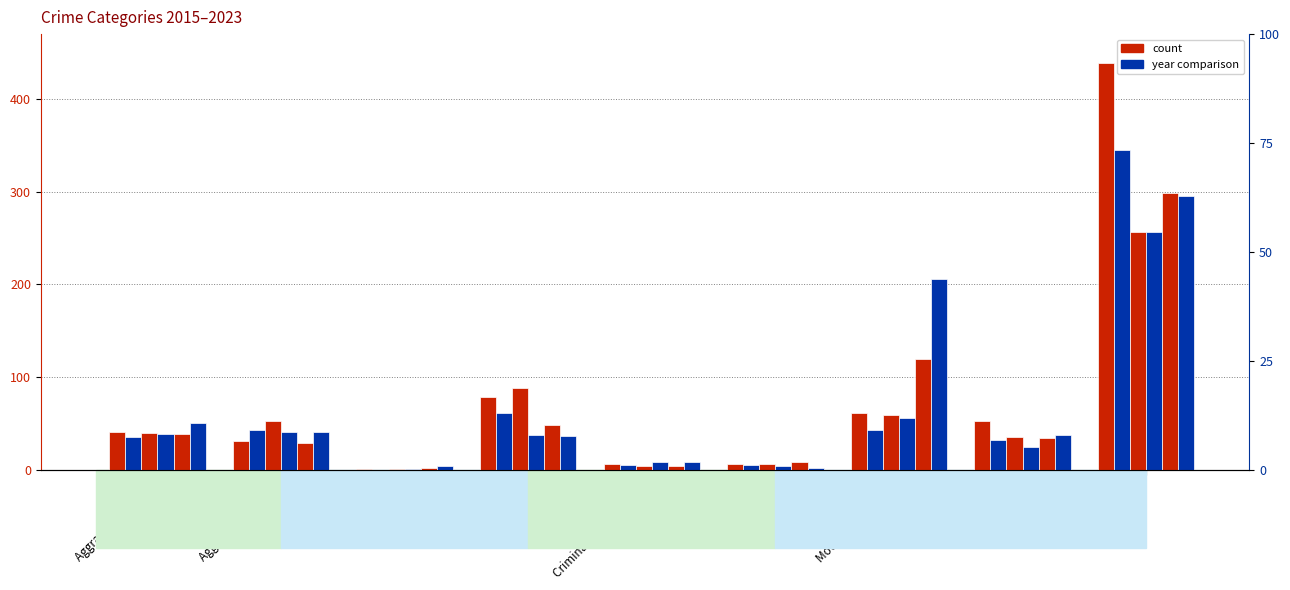

Is the value of 2023 at Aggravated Assault greater than the value of 2019 at Homicide?

Yes